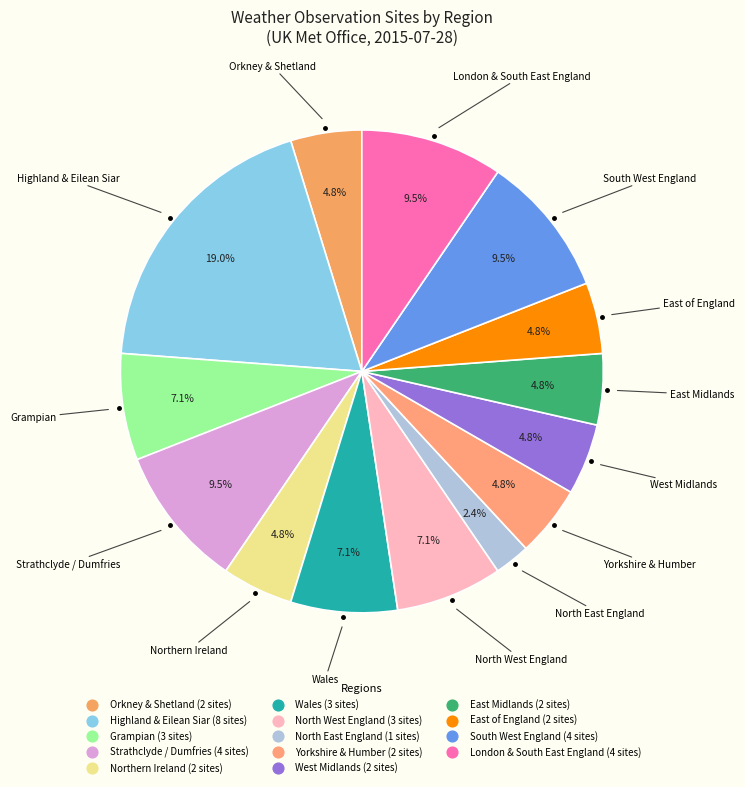

How many segments does this pie chart have?

14